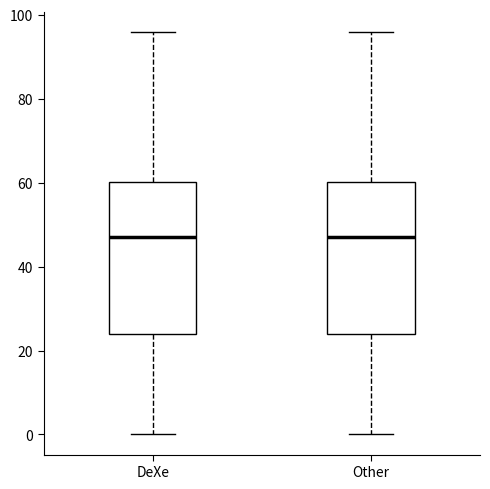

Reading left to right, read every box against the y-axis: the position of its median line, the range the box covers, and the ends of its whiskers. The values are not printed on the chart, so give them approximately, as read against the axis.

DeXe: median 48, box 24 to 60, whiskers 0 to 96
Other: median 48, box 24 to 60, whiskers 0 to 96